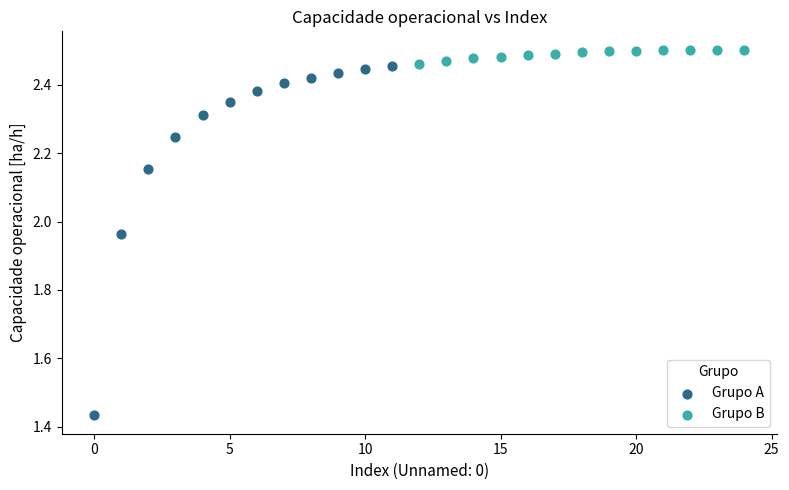

Which series contains the highest Y value?

Grupo B